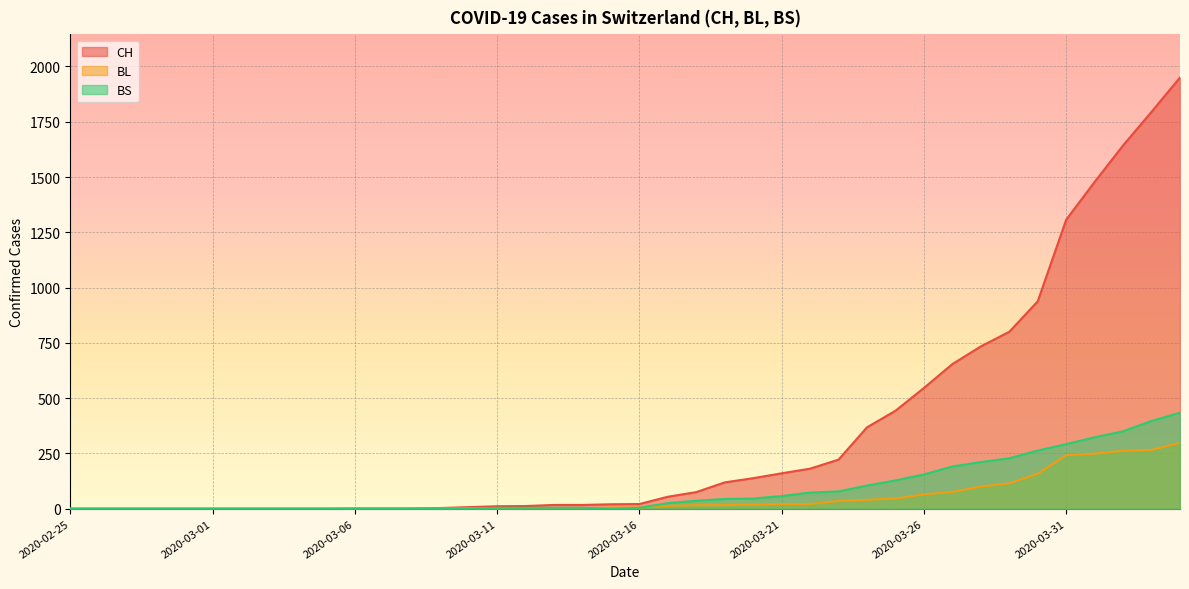

Rank the series by their maximum value, from highest to lowest.

CH, BS, BL